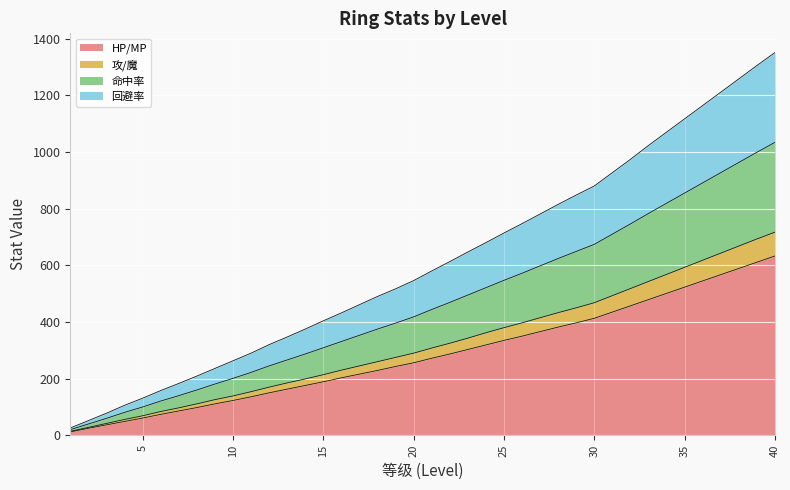

List the labels in order of HP/MP value, largest first.

40, 39, 38, 37, 36, 35, 34, 33, 32, 31, 30, 29, 28, 27, 26, 25, 24, 23, 22, 21, 20, 19, 18, 17, 16, 15, 14, 13, 12, 11, 10, 9, 8, 7, 6, 5, 4, 3, 2, 1